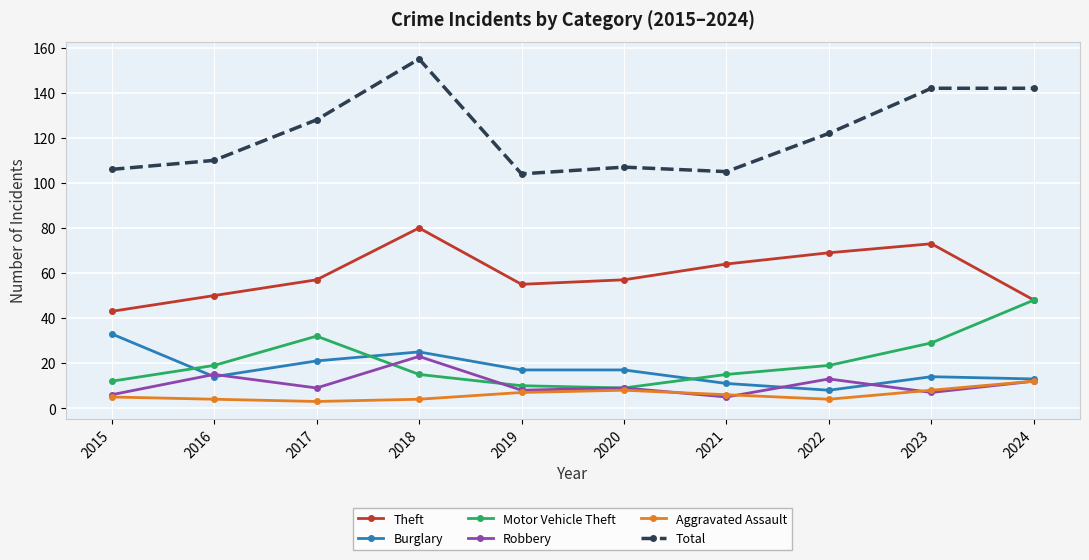

What is the value of the Theft point at the 4th from the left?

80